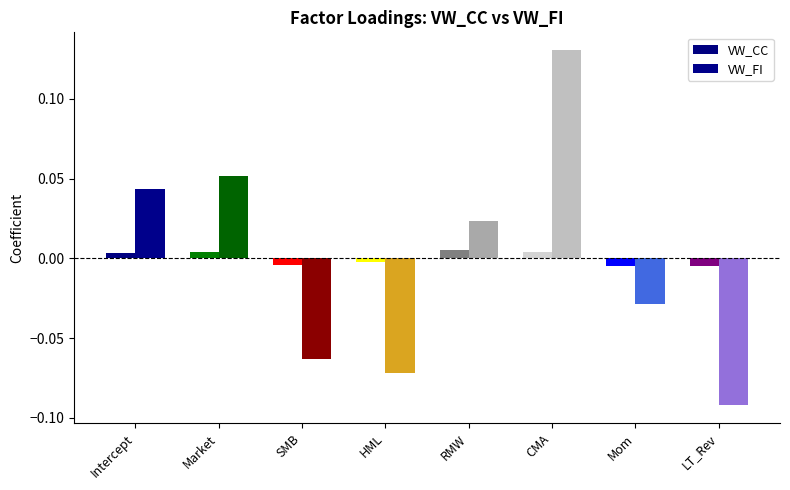

What is the label of the 5th bar from the right?

HML